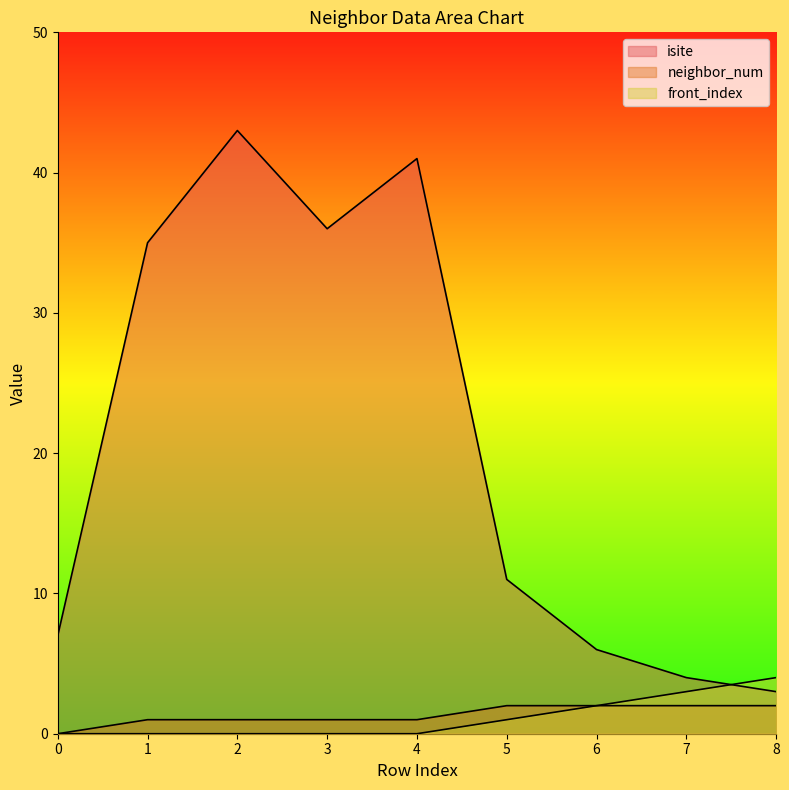

What is the highest value of the neighbor_num series?

2